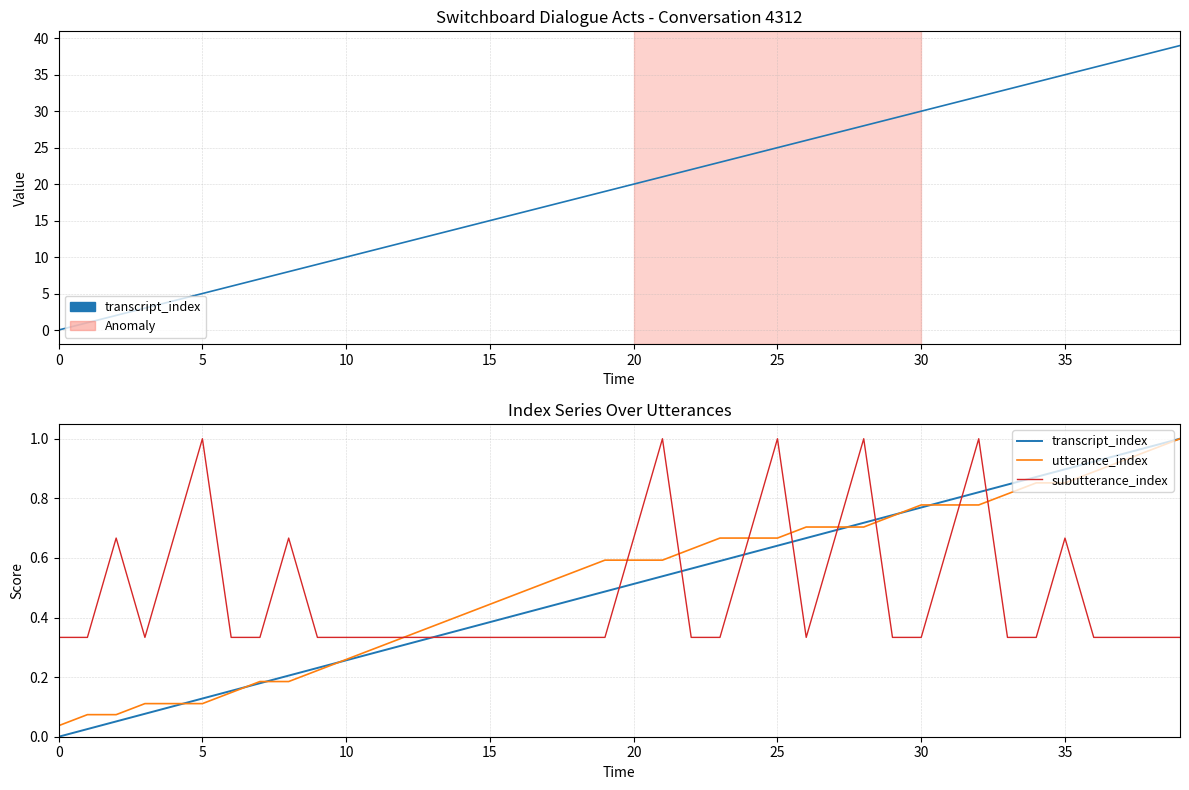

Reading right to left, what are all the values shown in this chart?

transcript_index: 1.0	1.0	0.9	0.9	0.9	0.9	0.8	0.8	0.8	0.8	0.7	0.7	0.7	0.7	0.6	0.6	0.6	0.6	0.5	0.5	0.5	0.5	0.4	0.4	0.4	0.4	0.3	0.3	0.3	0.3	0.2	0.2	0.2	0.2	0.1	0.1	0.1	0.1	0.0	0.0
utterance_index: 1.0	1.0	0.9	0.9	0.9	0.9	0.8	0.8	0.8	0.8	0.7	0.7	0.7	0.7	0.7	0.7	0.7	0.6	0.6	0.6	0.6	0.6	0.5	0.5	0.4	0.4	0.4	0.3	0.3	0.3	0.2	0.2	0.2	0.1	0.1	0.1	0.1	0.1	0.1	0.0
subutterance_index: 0.3	0.3	0.3	0.3	0.7	0.3	0.3	1.0	0.7	0.3	0.3	1.0	0.7	0.3	1.0	0.7	0.3	0.3	1.0	0.7	0.3	0.3	0.3	0.3	0.3	0.3	0.3	0.3	0.3	0.3	0.3	0.7	0.3	0.3	1.0	0.7	0.3	0.7	0.3	0.3